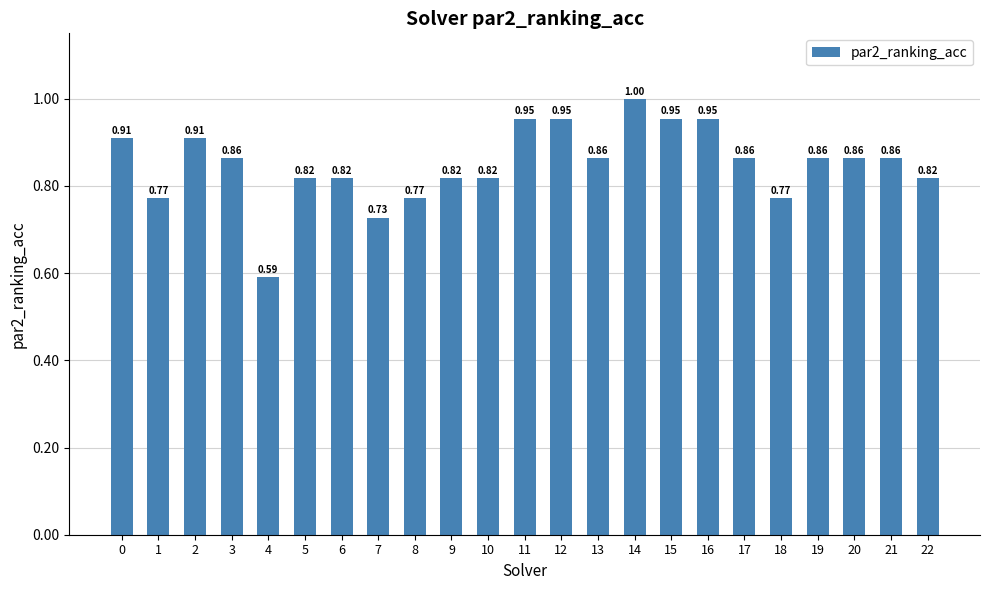

What is the difference between the second highest and minimum values?

0.4